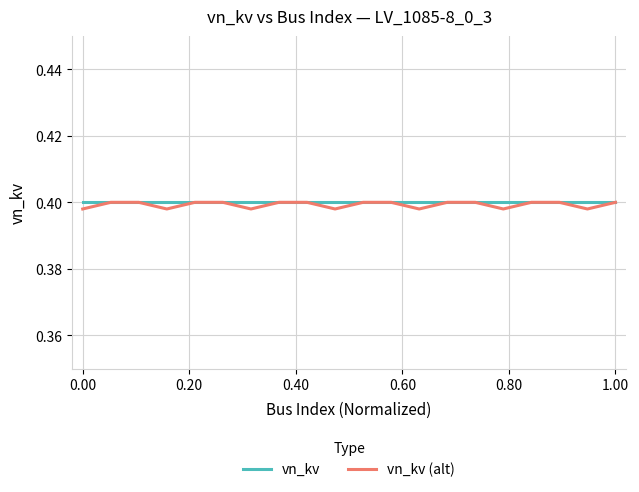

How many interior local valleys does the vn_kv (alt) series have?

6